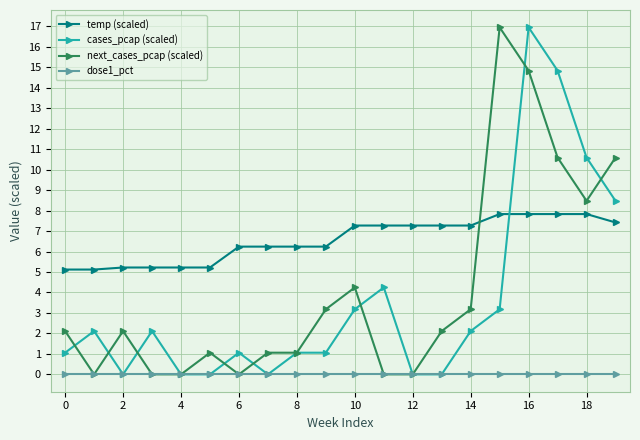

What are all the series names shown in the legend?

temp (scaled), cases_pcap (scaled), next_cases_pcap (scaled), dose1_pct